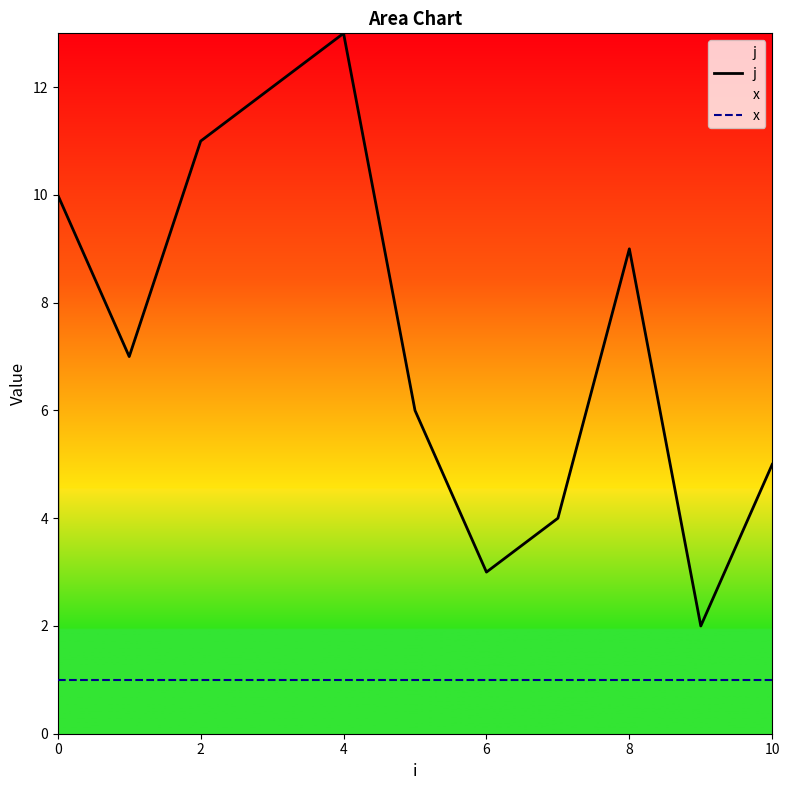

True or false: x and j cross at least once.

False